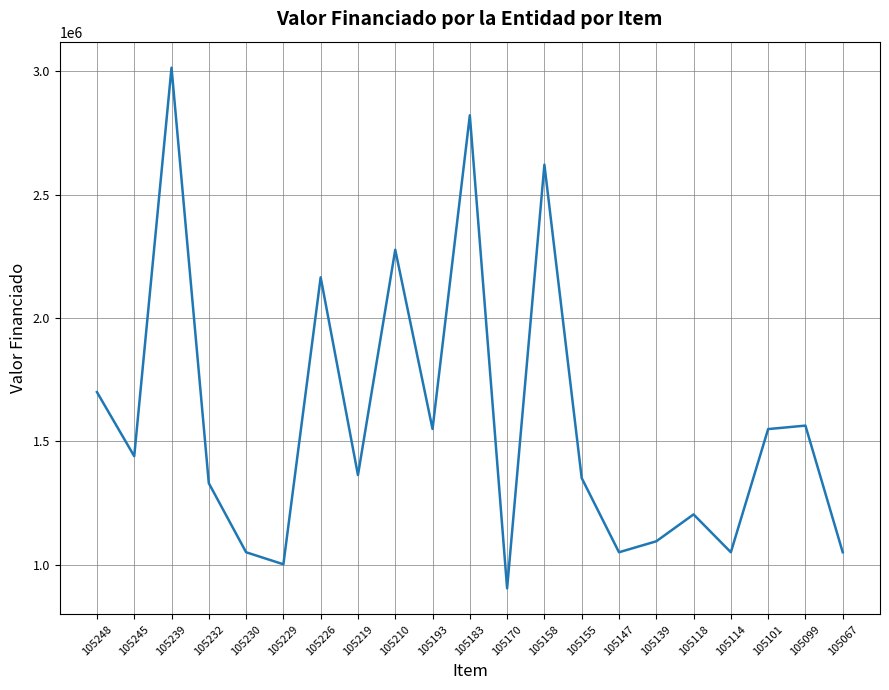

What is the change in value from 105118 to 105067?

-153400